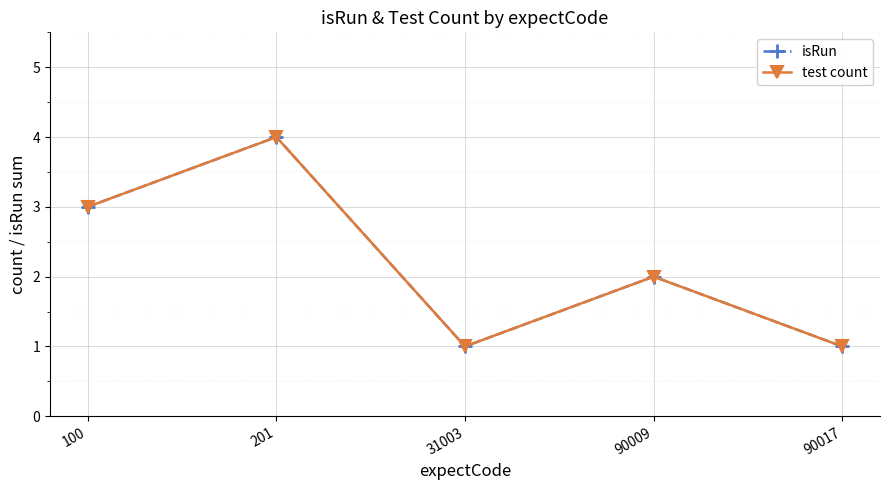

Rank the series at 90009 from lowest to highest value.

isRun, test count